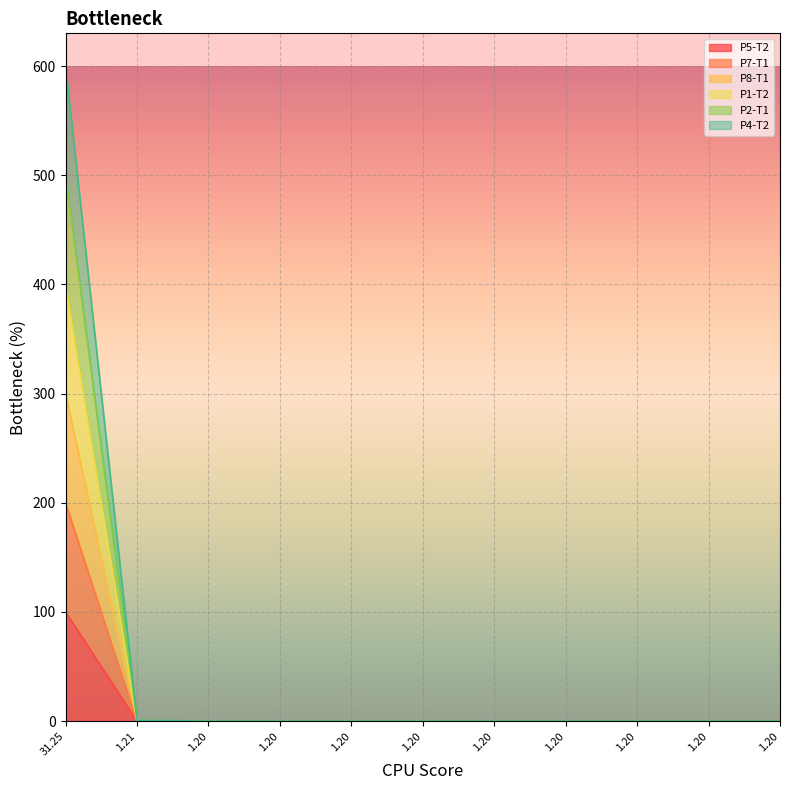

What is the sum of the P5-T2 values at 31.25 and 1.20?

100.0